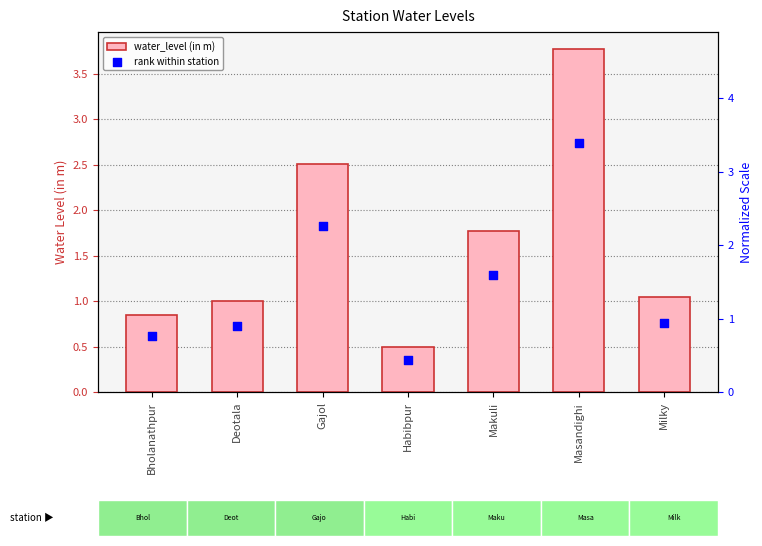

Which series contains the lowest Y value?

rank within station